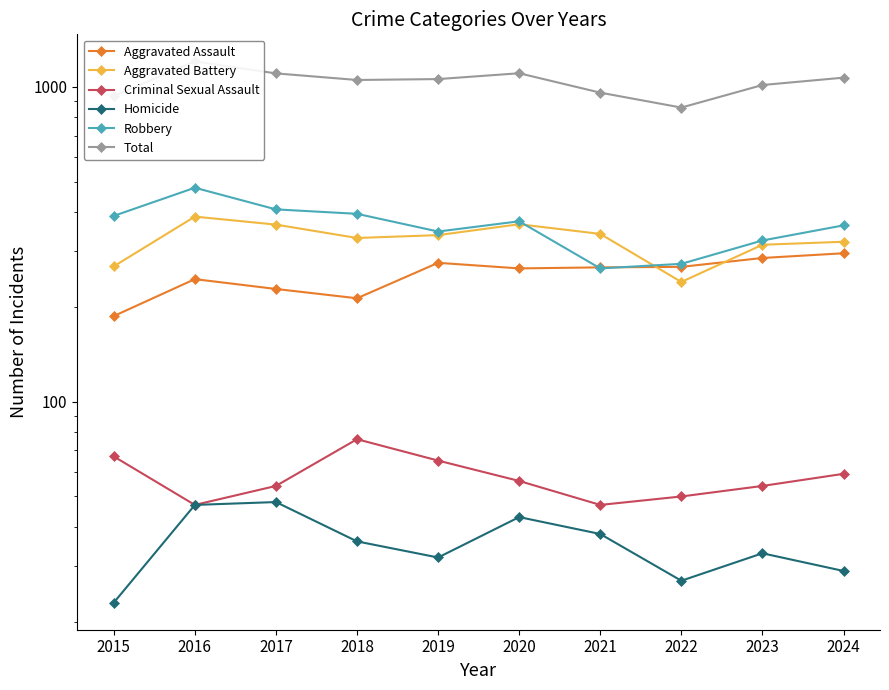

Is this an area chart (filled region under the line)?

No